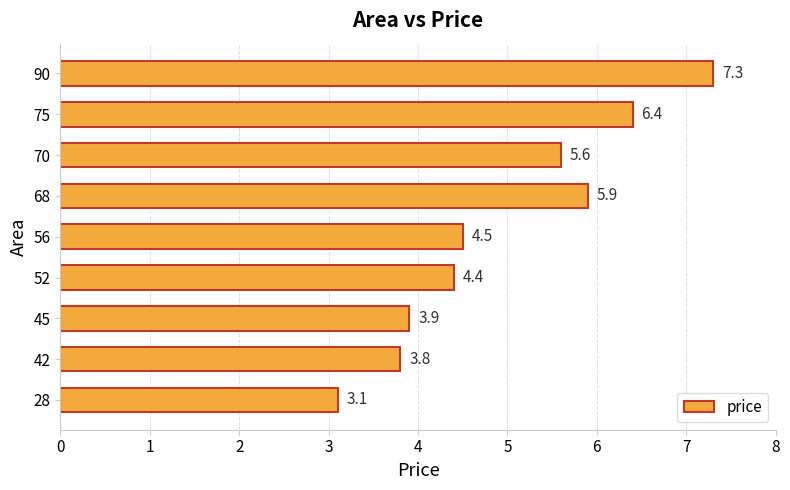

What is the difference between the maximum and minimum values?

4.2